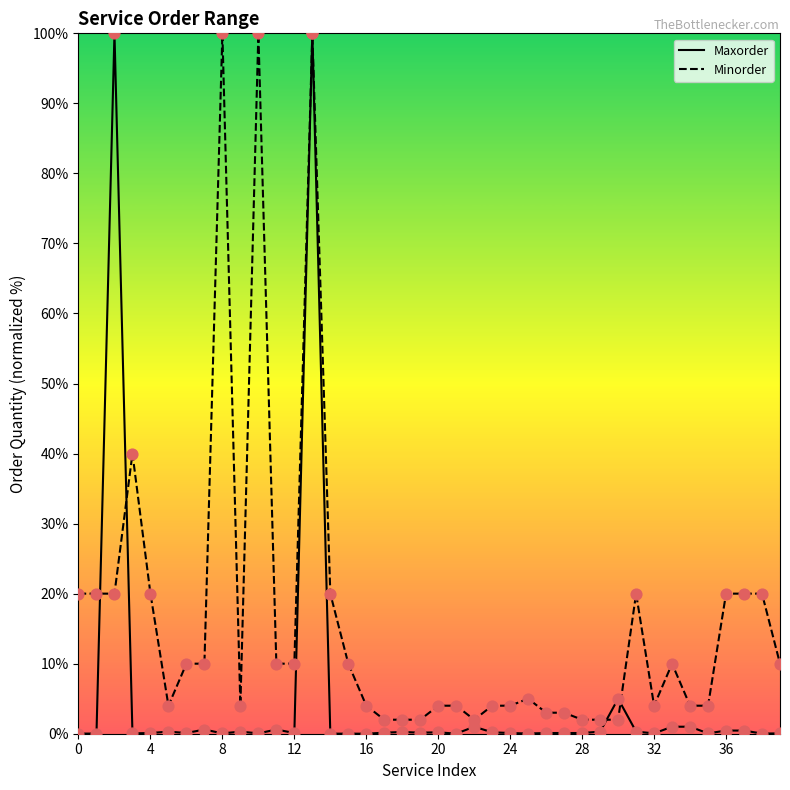

Which series has the widest spread of Y values?

Maxorder